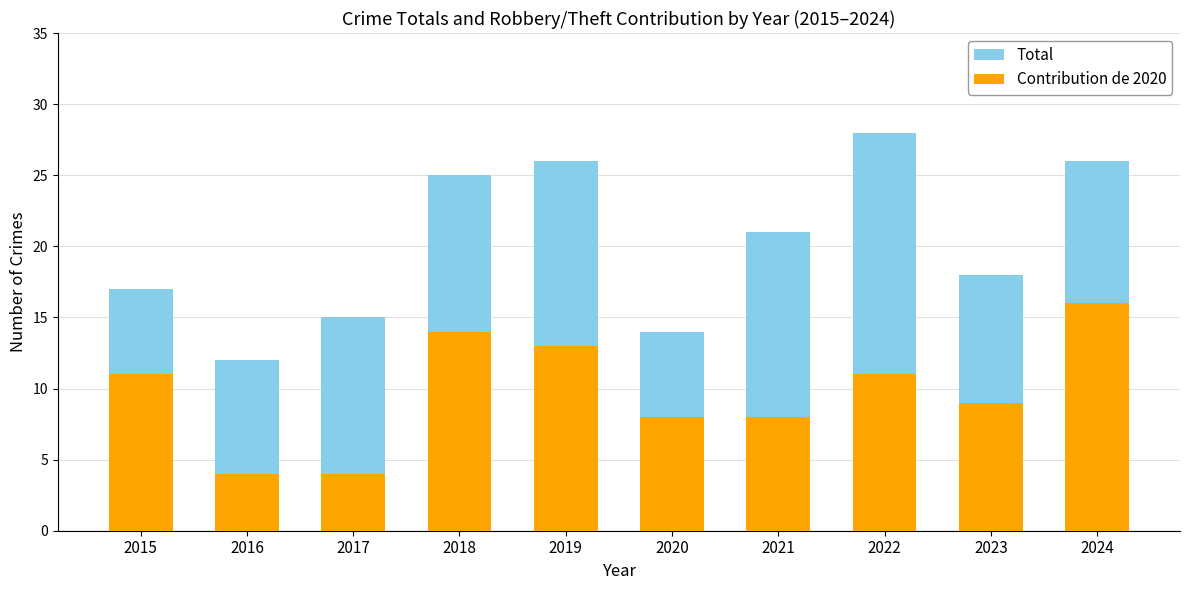

Which series has the widest spread of values?

Total